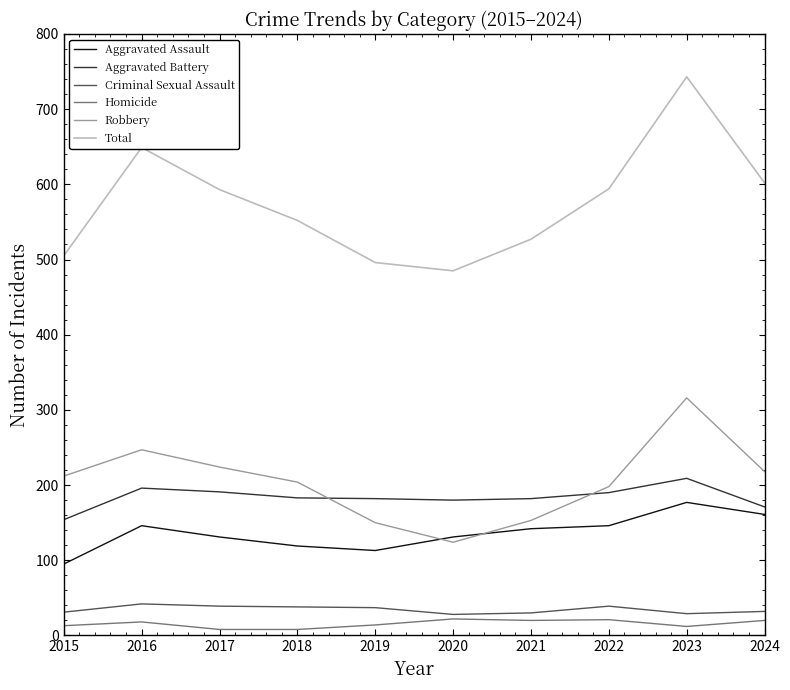

Which series has the largest range (max minus min)?

Total